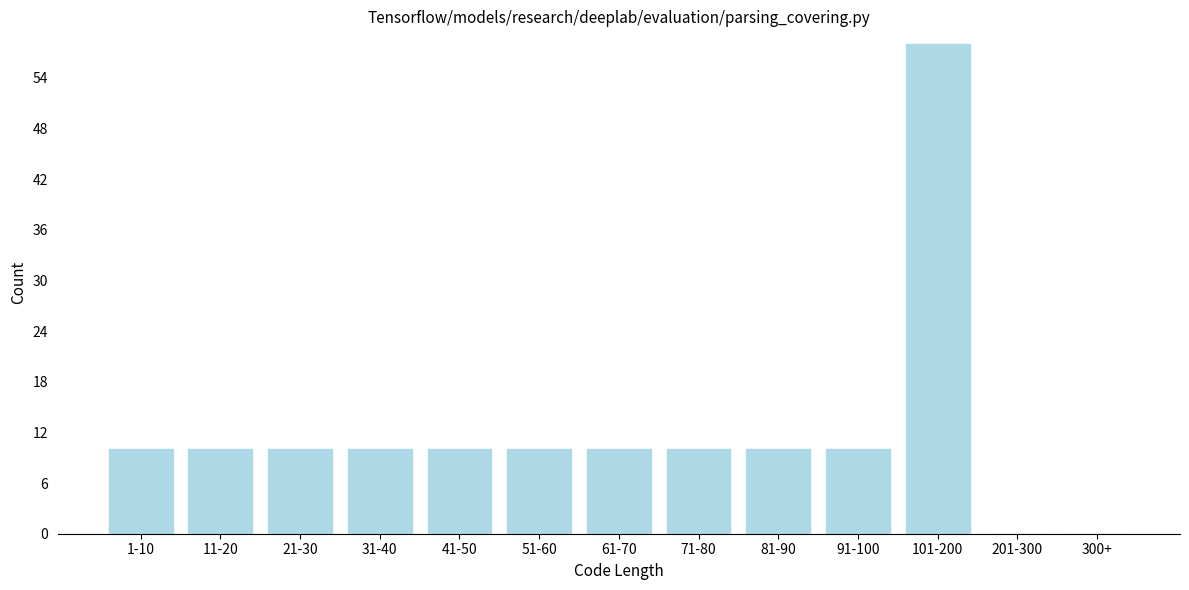

Reading left to right, list all the values displayed in this chart.

1-10=10	11-20=10	21-30=10	31-40=10	41-50=10	51-60=10	61-70=10	71-80=10	81-90=10	91-100=10	101-200=58	201-300=0	300+=0